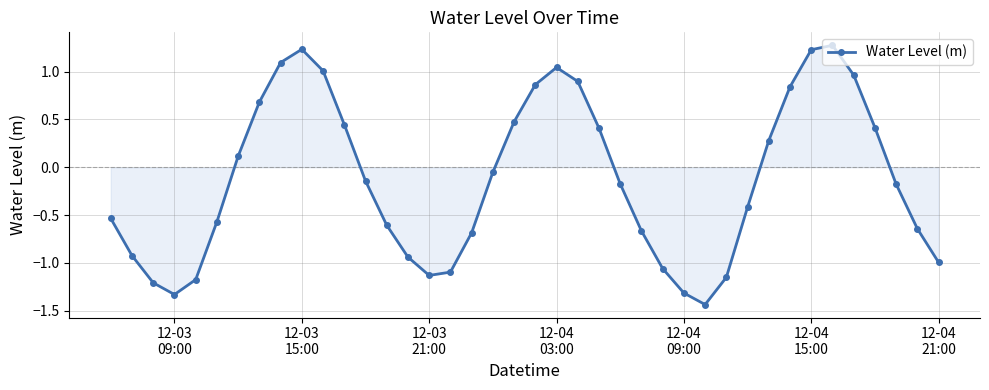

How many distinct data groups are displayed?

1